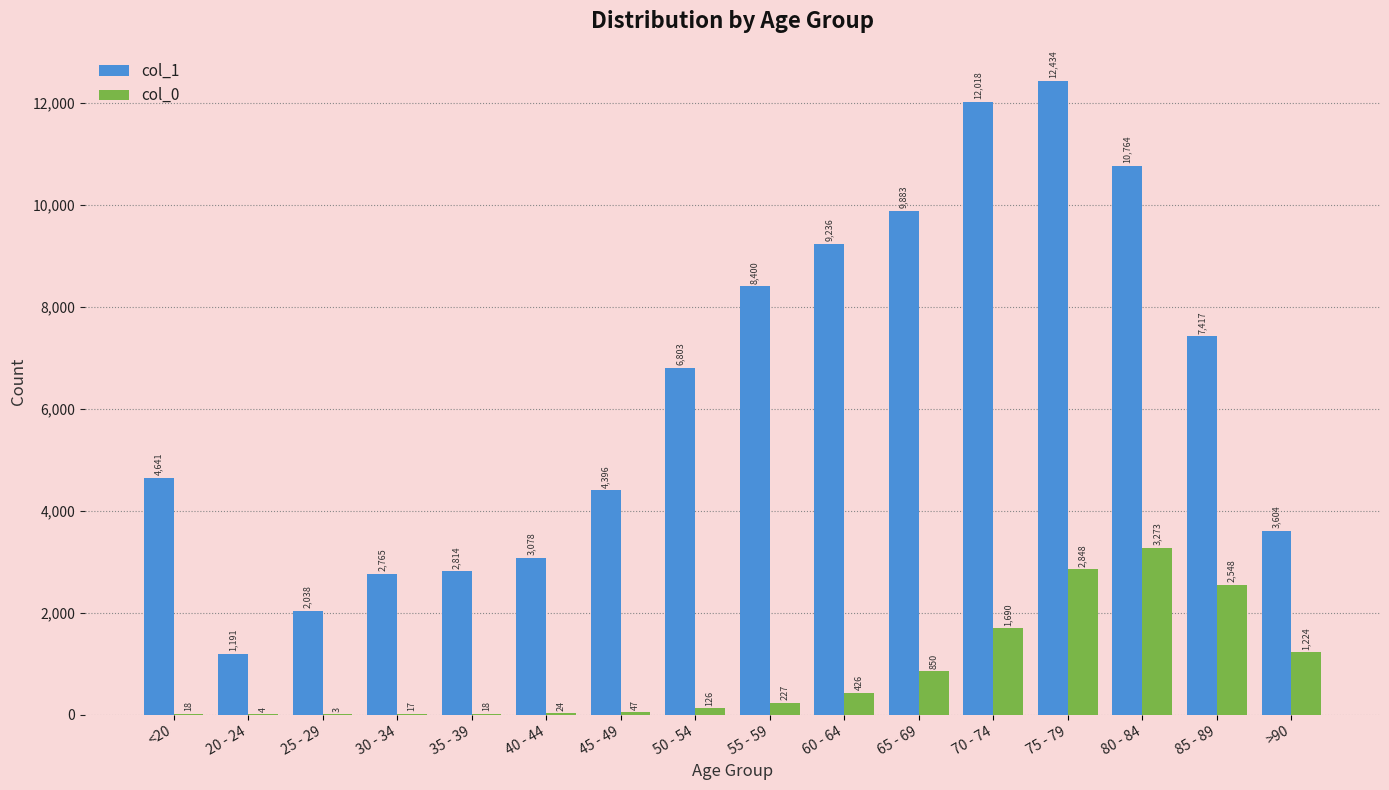

What is the difference between the col_0 values at 65 - 69 and 55 - 59?

623